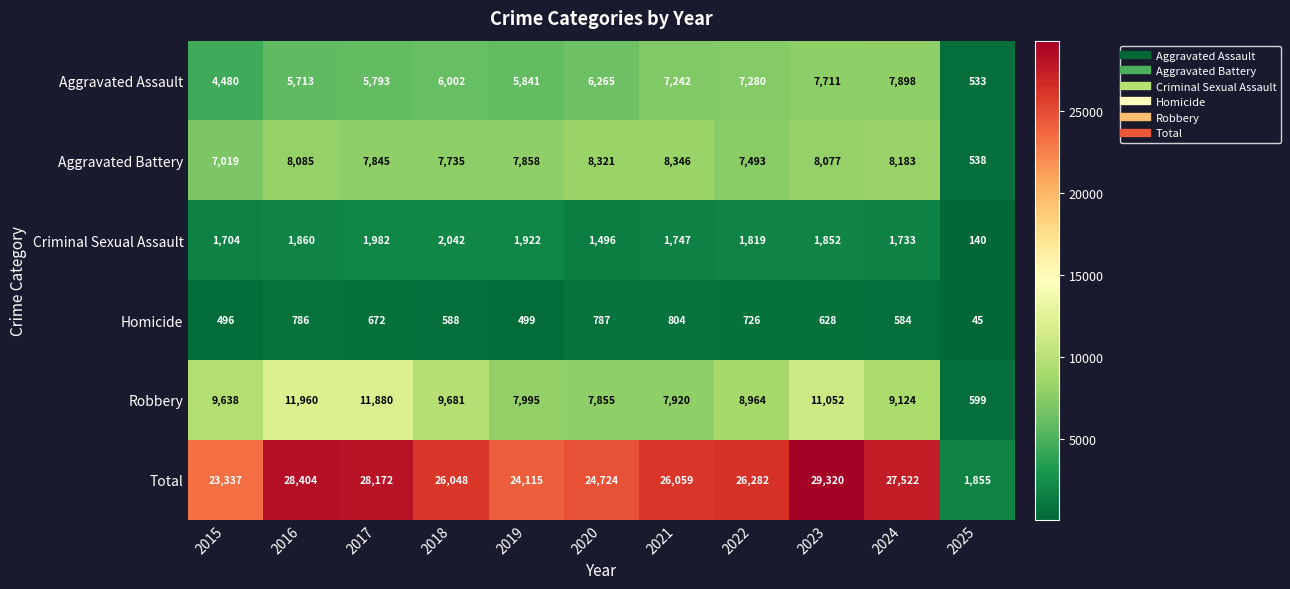

Which series has the largest range (max minus min)?

Total